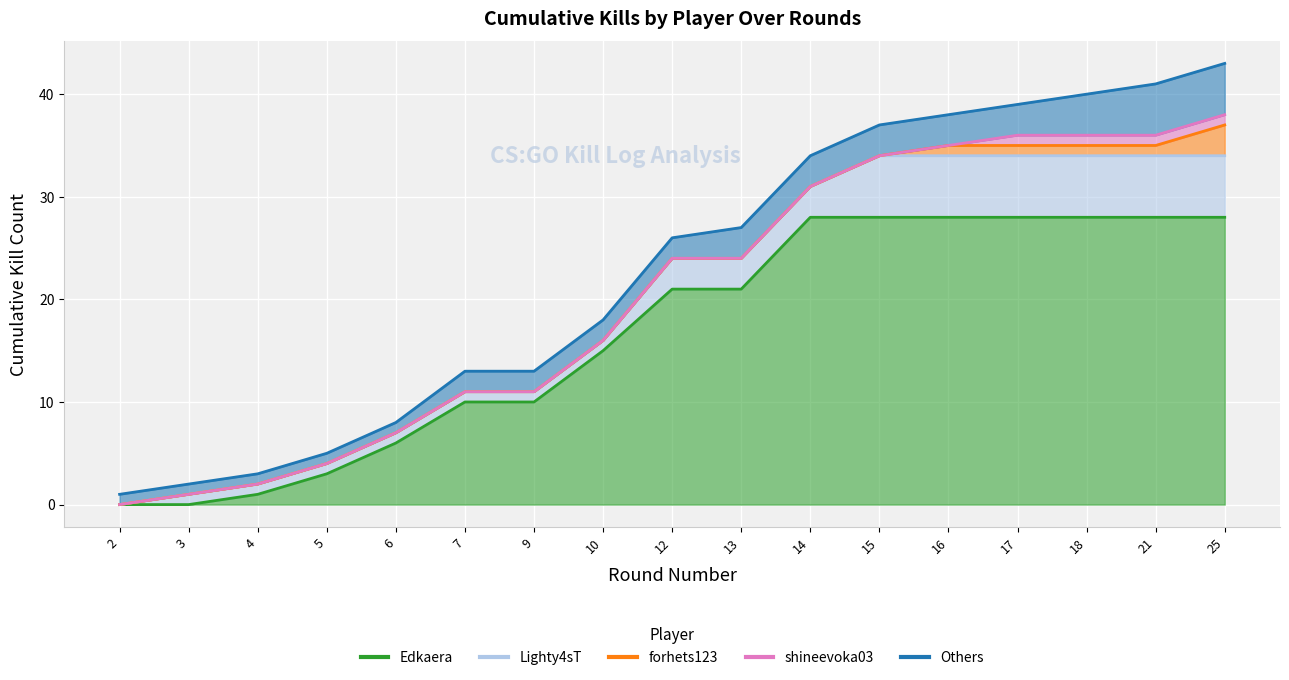

Reading left to right, list all the values displayed in this chart.

2=1	3=2	4=3	5=5	6=8	7=13	9=13	10=18	12=26	13=27	14=34	15=37	16=38	17=39	18=40	21=41	25=43